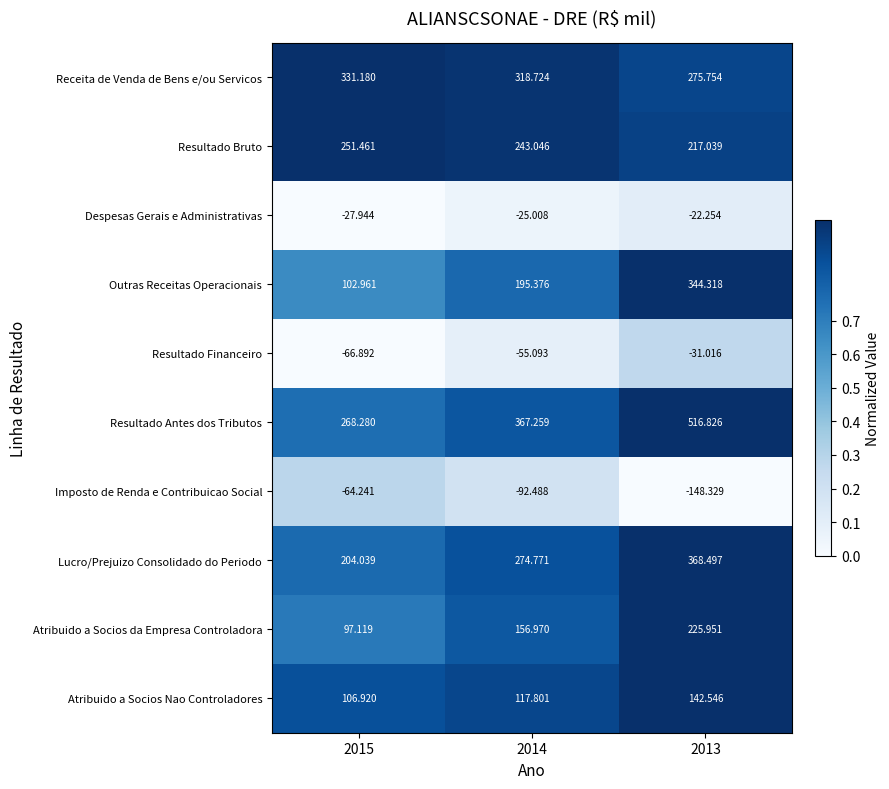

Is the value of Lucro/Prejuizo Consolidado do Periodo at 2015 greater than the value of Resultado Financeiro at 2013?

Yes